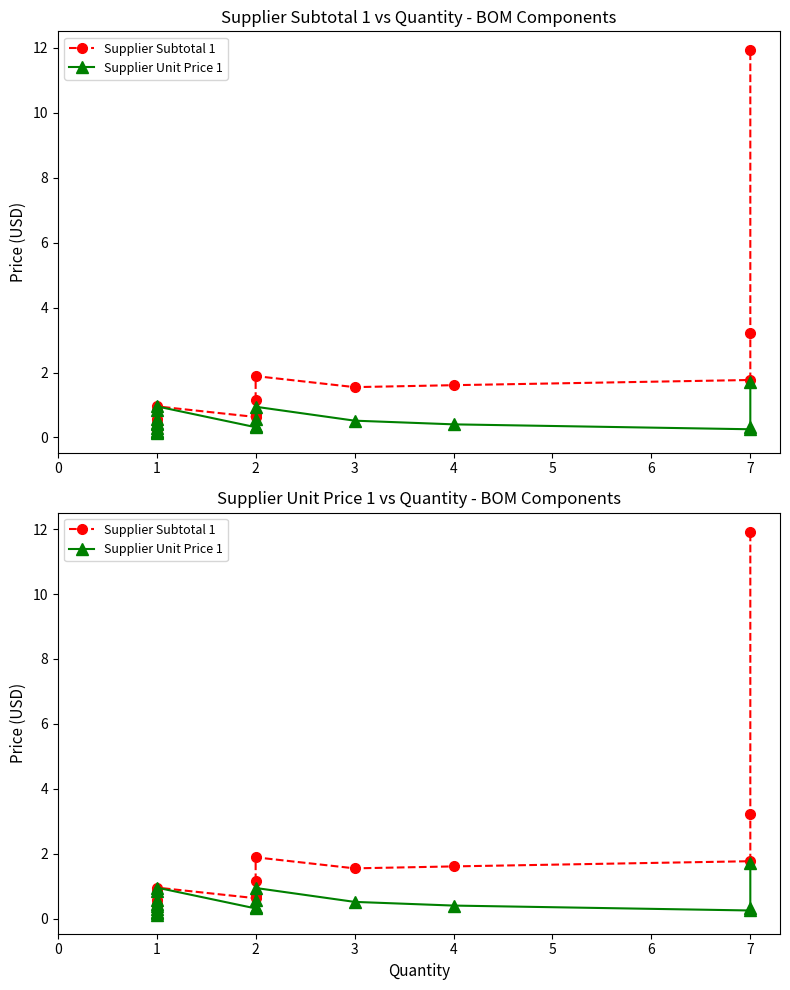

True or false: Supplier Unit Price 1 and Supplier Subtotal 1 cross at least once.

False